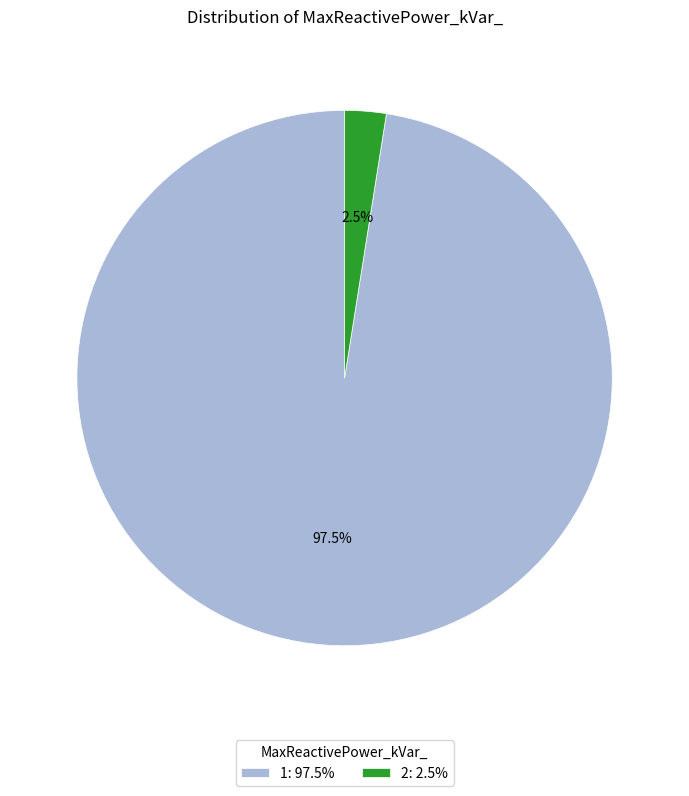

Which slice is the smallest?

2: 2.5%